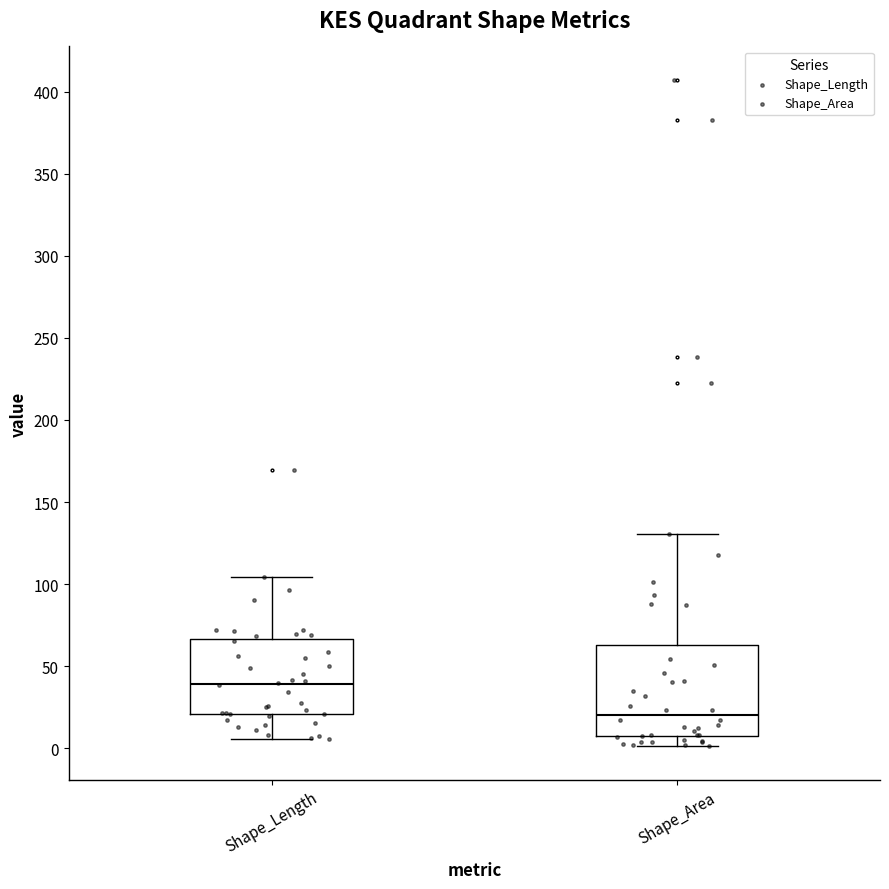

Reading left to right, read every box against the y-axis: the position of its median line, the range the box covers, and the ends of its whiskers. The values are not printed on the chart, so give them approximately, as read against the axis.

Shape_Length: median 40, box 20 to 65, whiskers 5 to 105
Shape_Area: median 20, box 5 to 65, whiskers 0 to 130